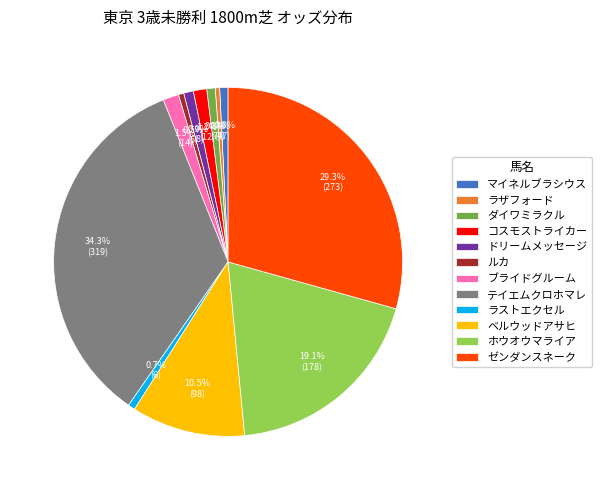

Is it true that ドリームメッセージ is 11% of the pie?

False